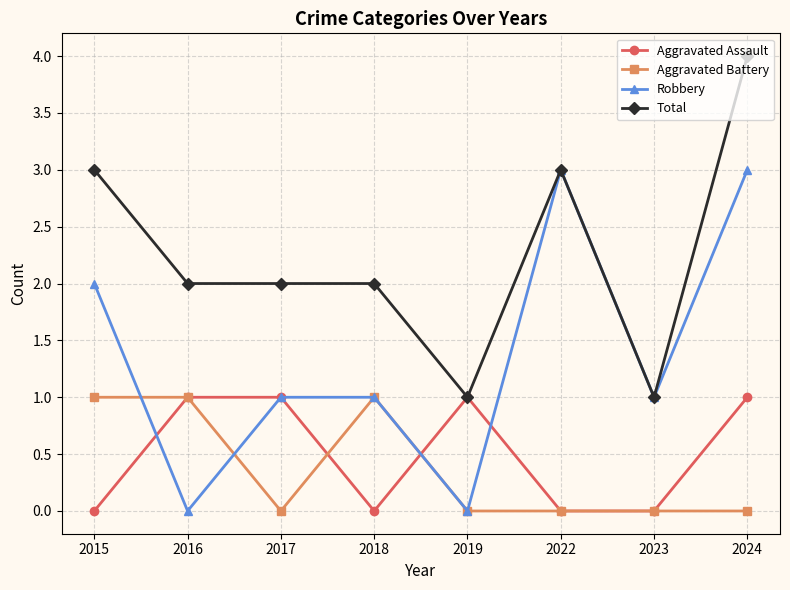

Which series has the largest range (max minus min)?

Robbery